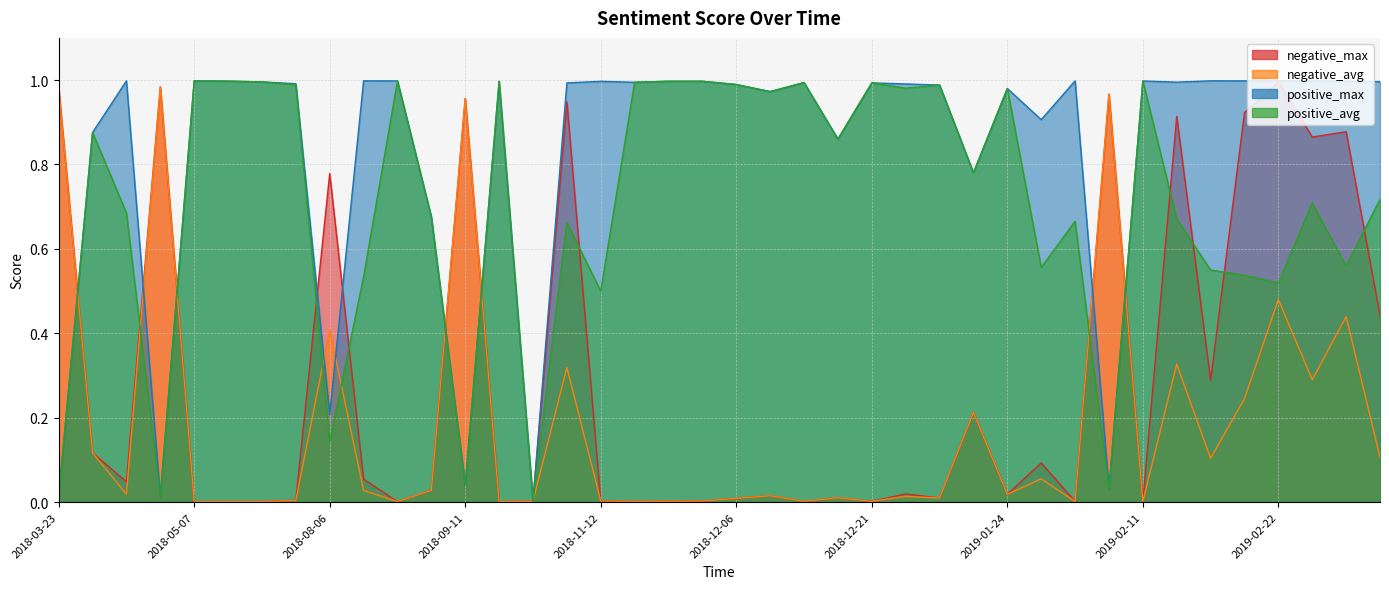

What are all the series names shown in the legend?

negative_max, negative_avg, positive_max, positive_avg